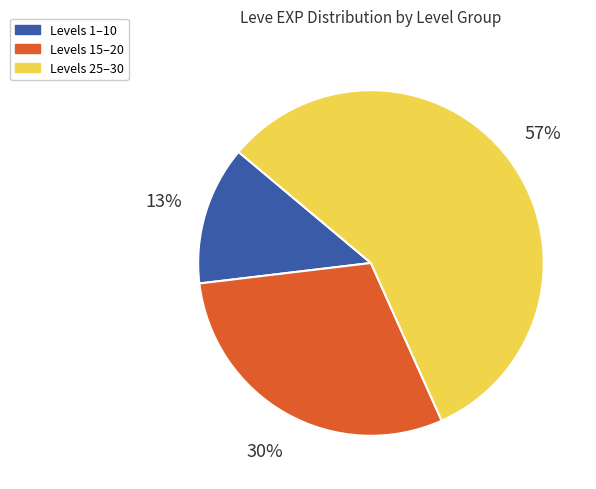

Is there a majority slice in this chart?

Yes